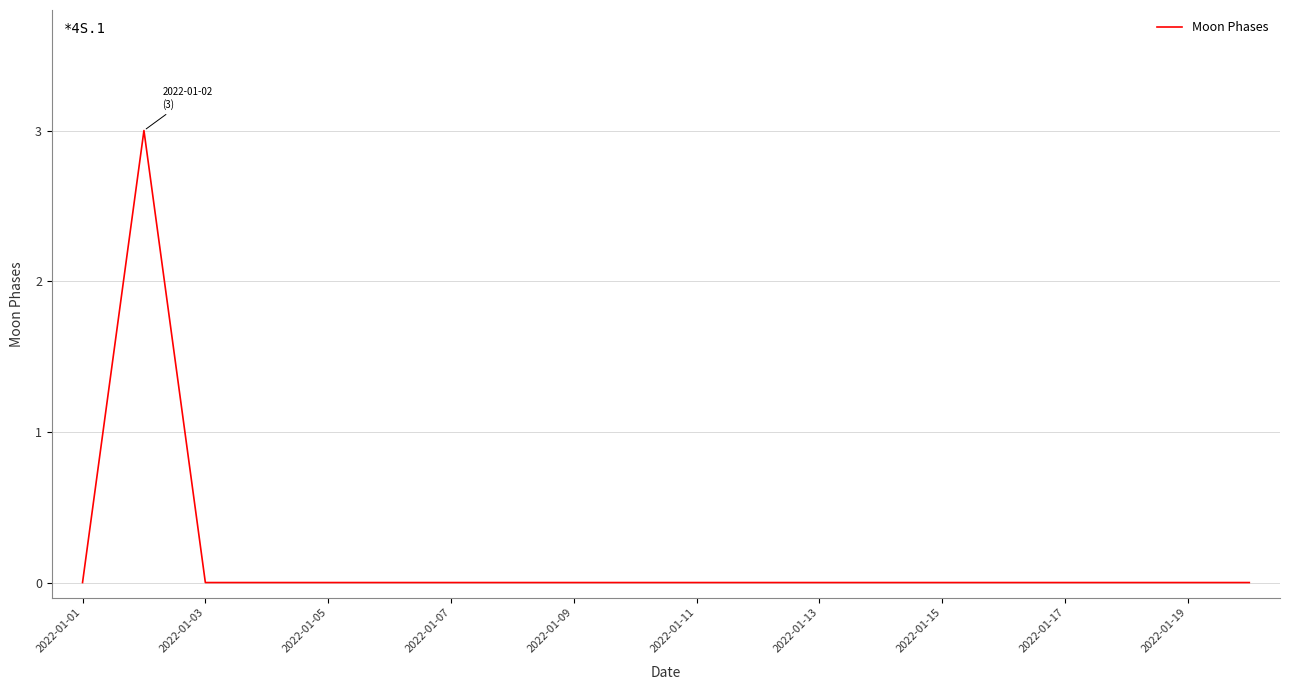

What is the difference between the maximum and minimum values?

3